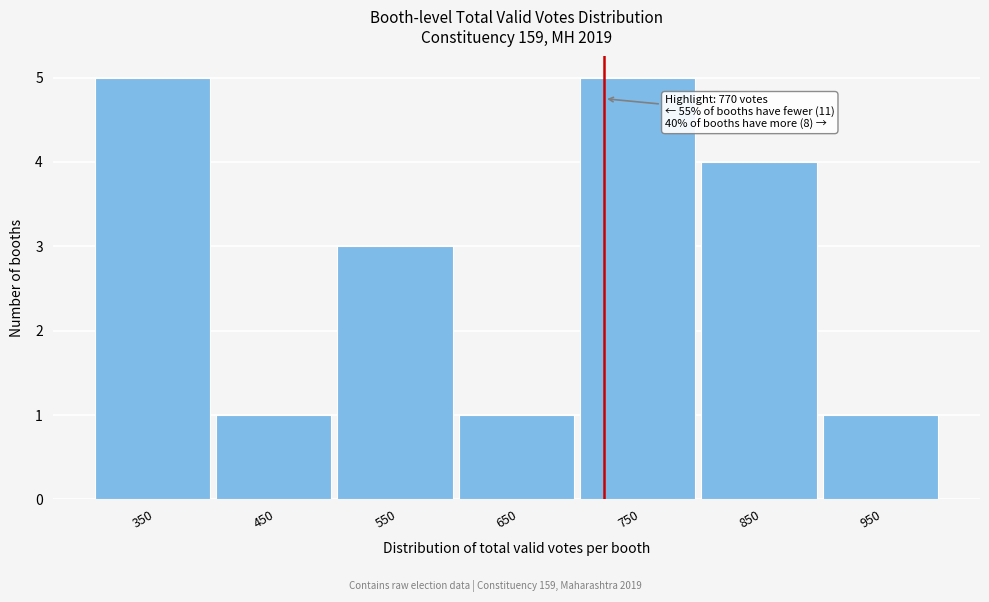

Reading right to left, what are all the values shown in this chart?

950=1	850=4	750=5	650=1	550=3	450=1	350=5